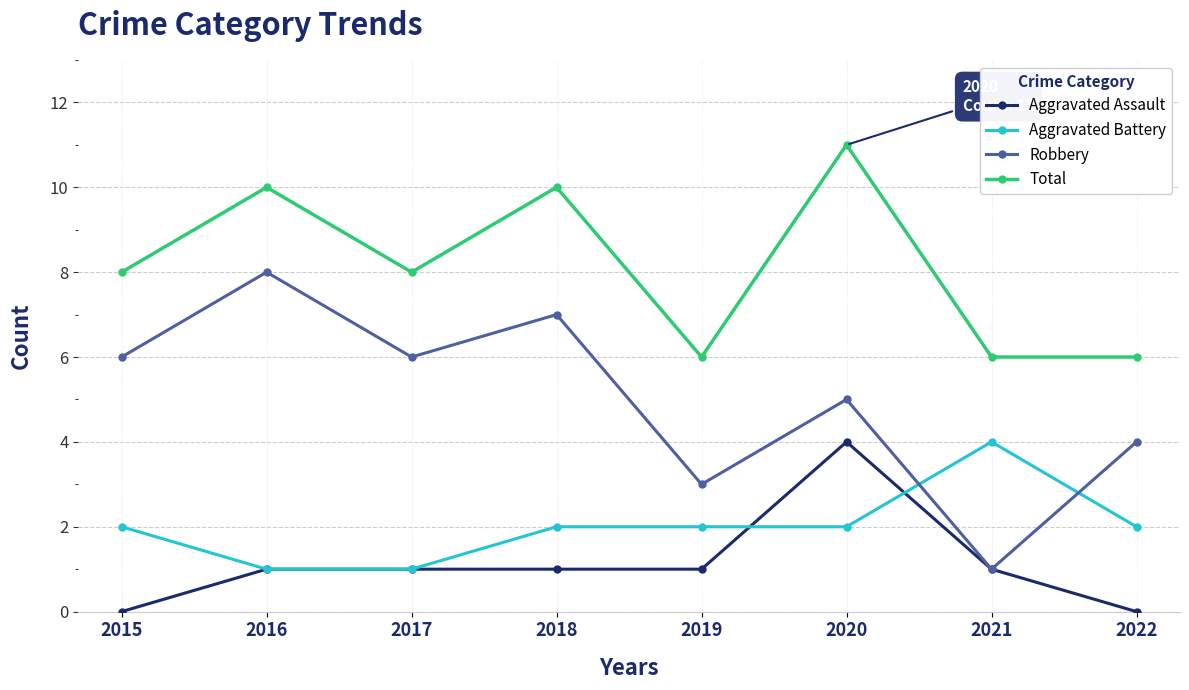

True or false: Robbery and Aggravated Battery cross at least once.

True